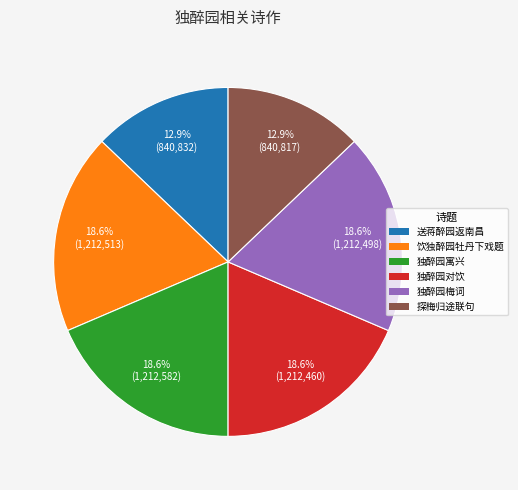

Does any single category account for the majority?

No